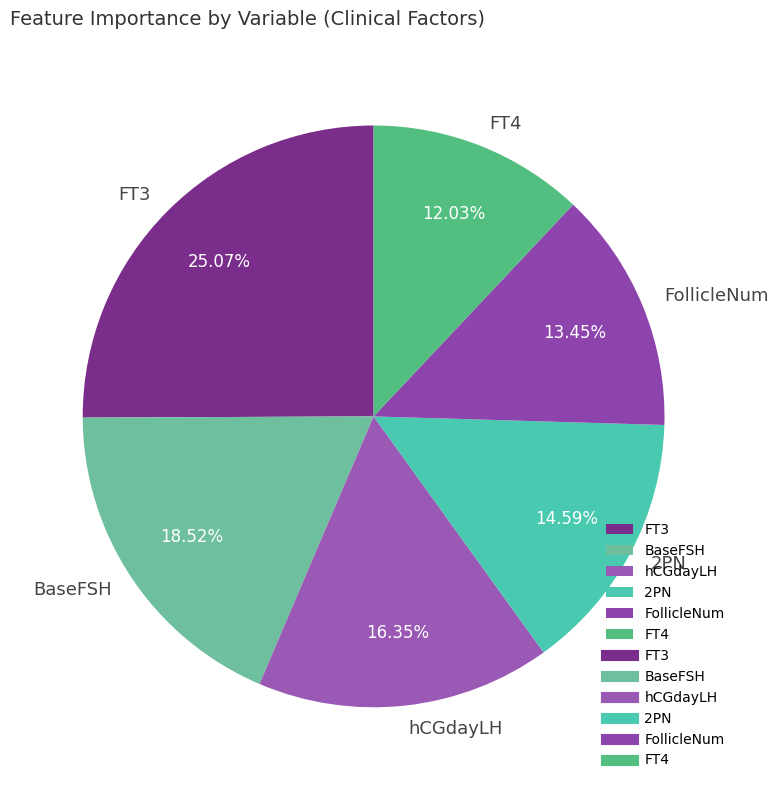

Combined, do BaseFSH and FT3 account for over 50%?

No